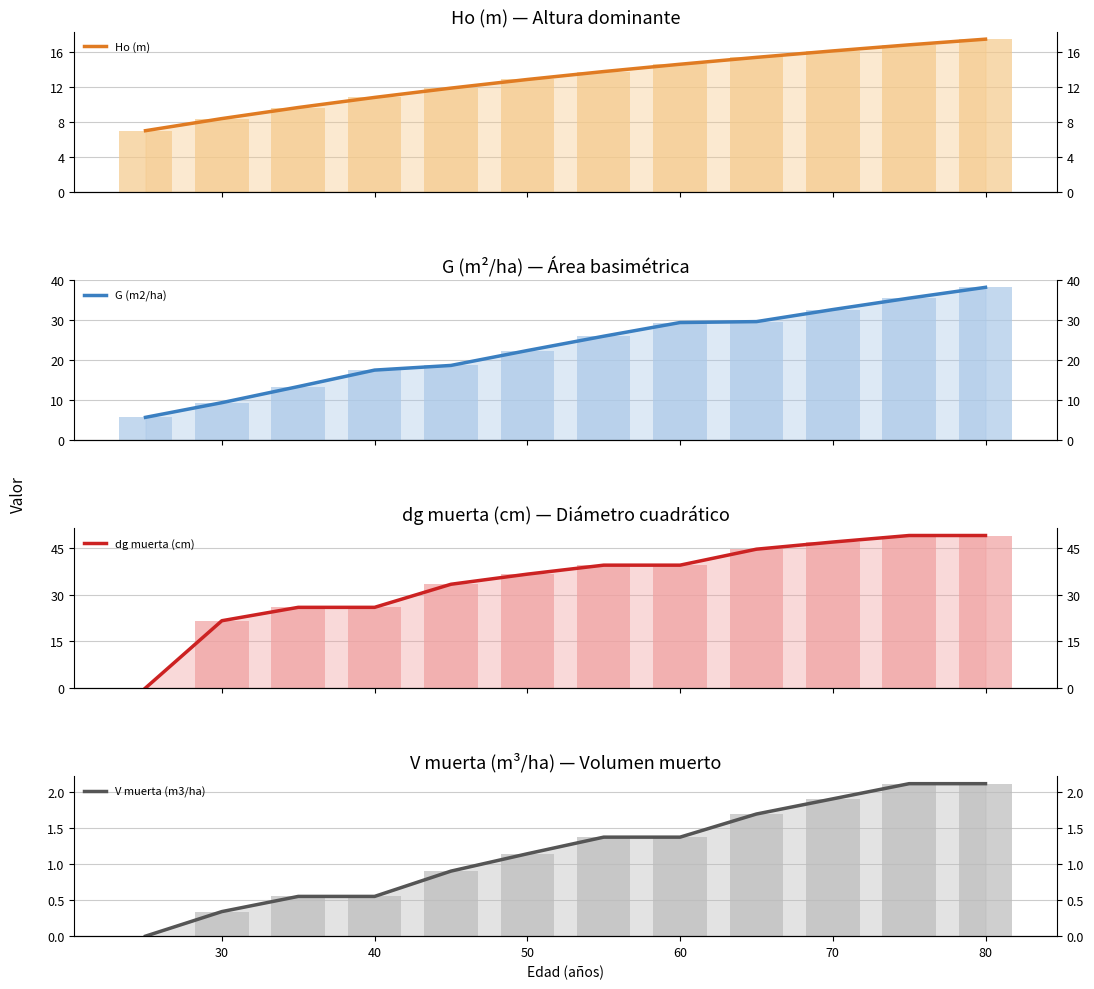

Which series changed the most between 20 and 90?

dg muerta (cm)